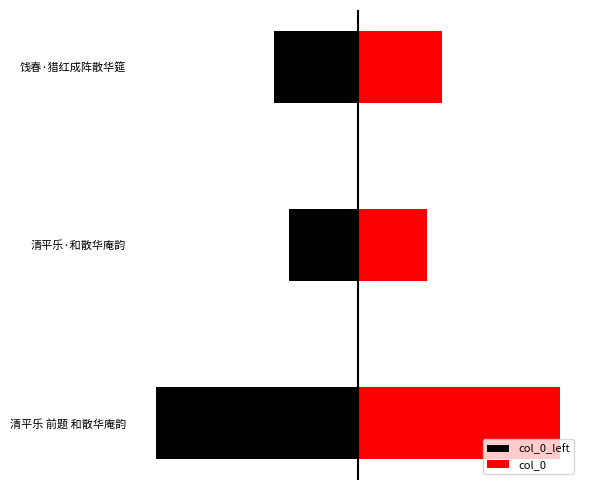

Does the chart contain stacked bars?

No